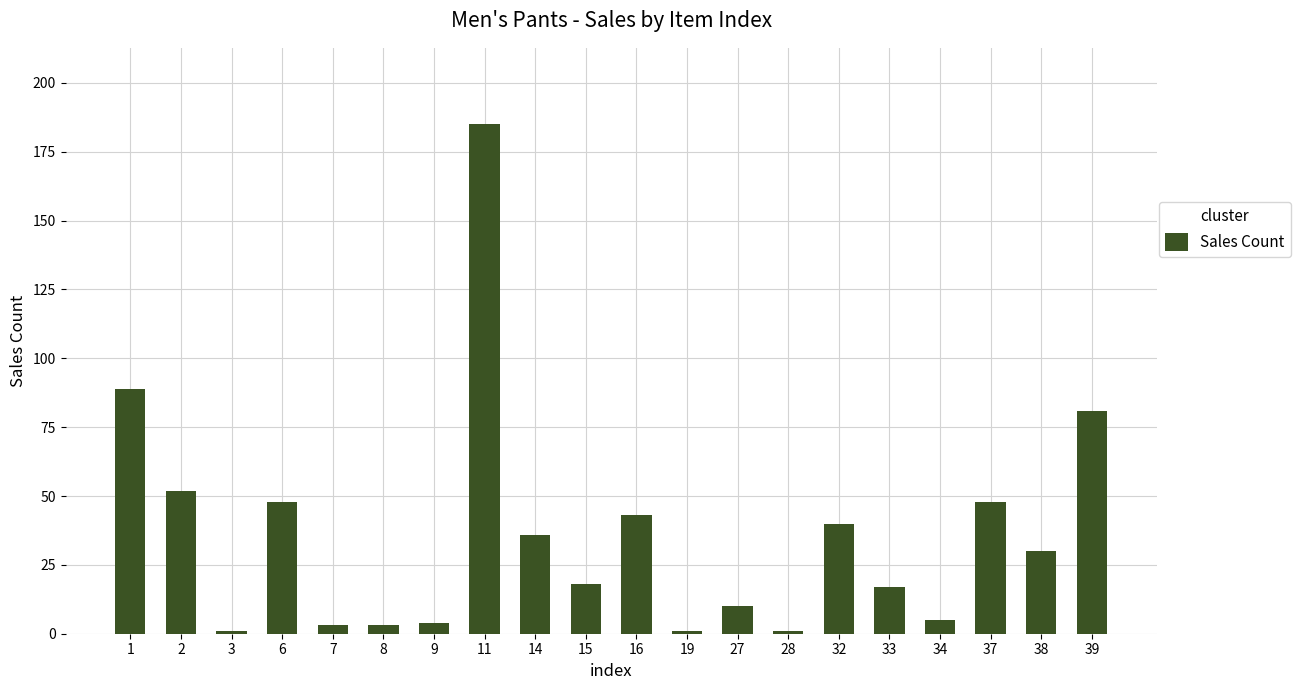

Reading left to right, list all the values displayed in this chart.

1=89	2=52	3=1	6=48	7=3	8=3	9=4	11=185	14=36	15=18	16=43	19=1	27=10	28=1	32=40	33=17	34=5	37=48	38=30	39=81